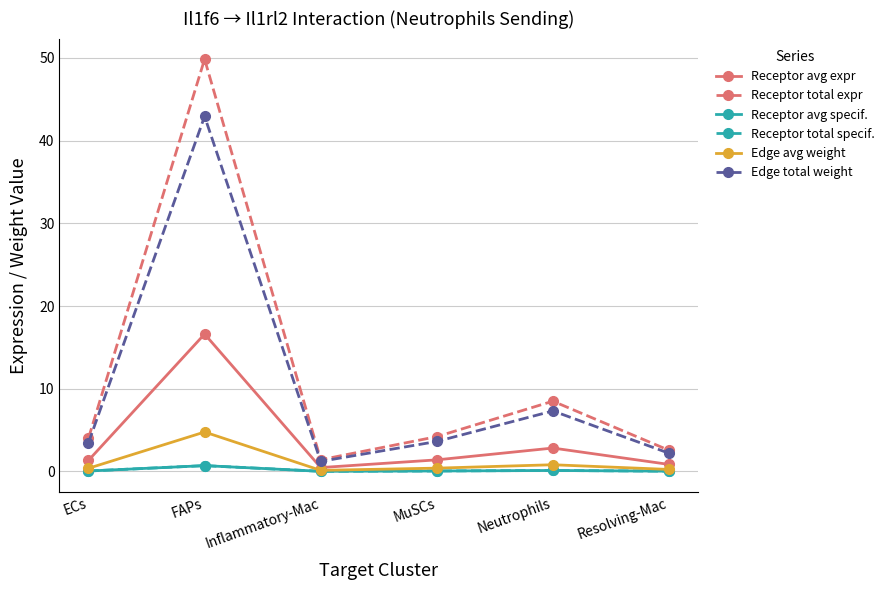

Which series has the largest total across all categories?

Receptor total expr